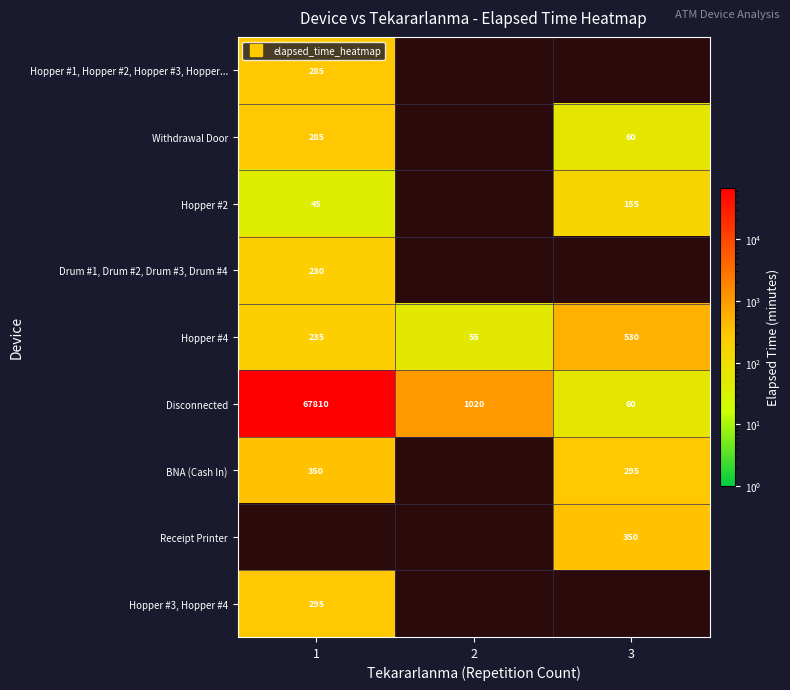

Is the value of Drum #1, Drum #2, Drum #3, Drum #4 at 2 greater than the value of Hopper #2 at 1?

No